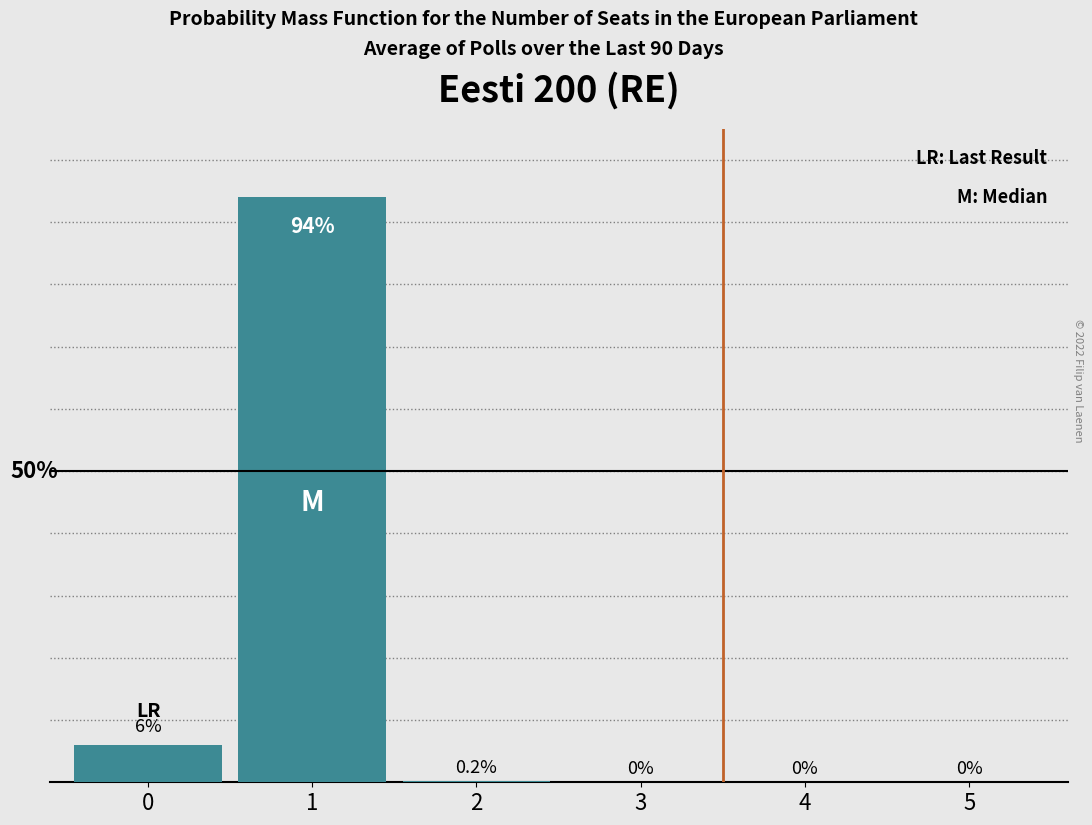

Does the chart contain stacked bars?

No